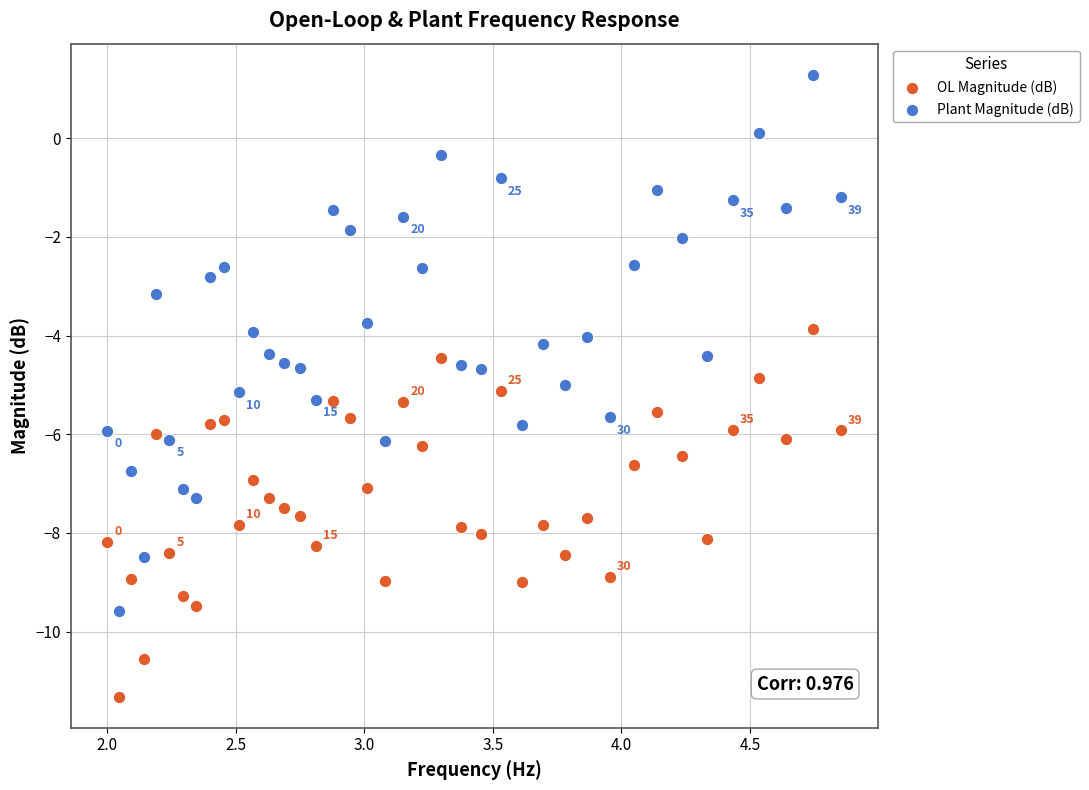

Which series contains the lowest Y value?

OL Magnitude (dB)